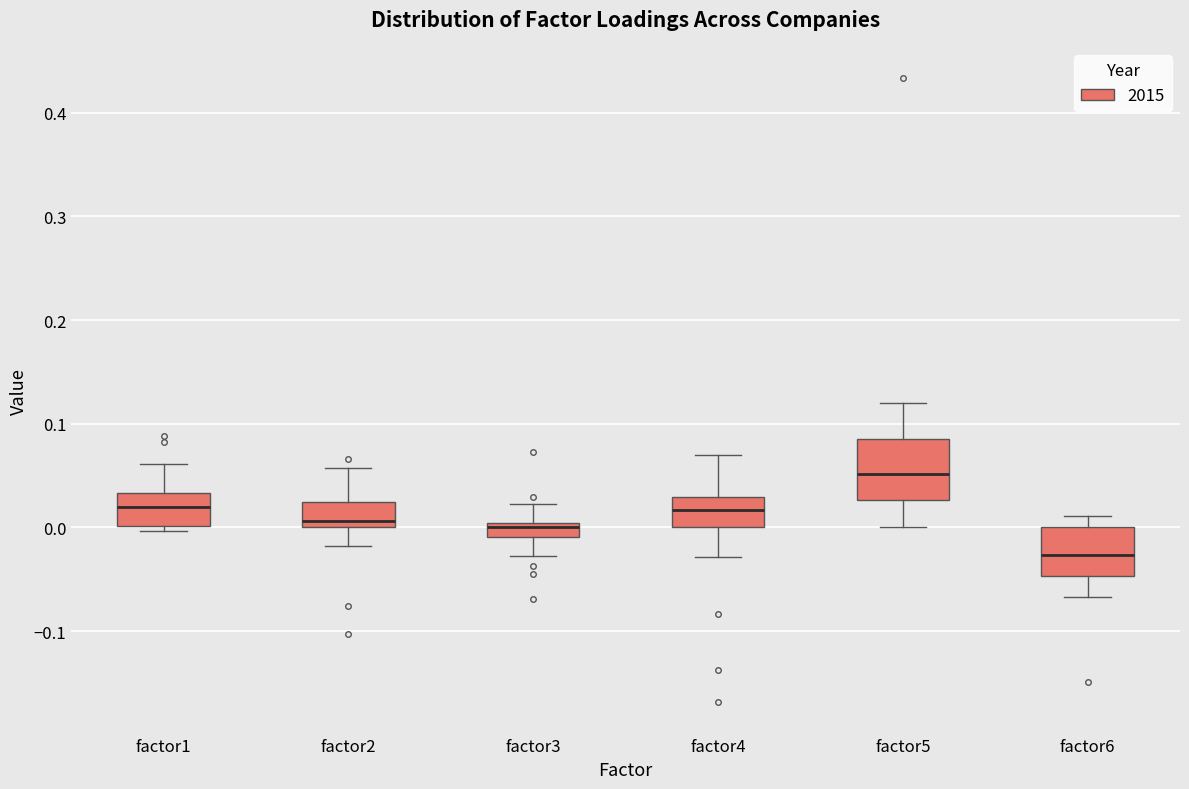

Where does the lower whisker of the box for factor6 end on the y-axis? The values are not printed on the chart, so give them approximately, as read against the axis.

-0.07